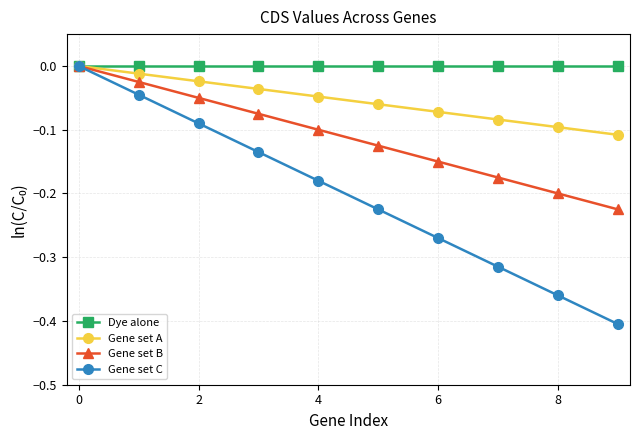

Which series has the largest range (max minus min)?

Gene set C